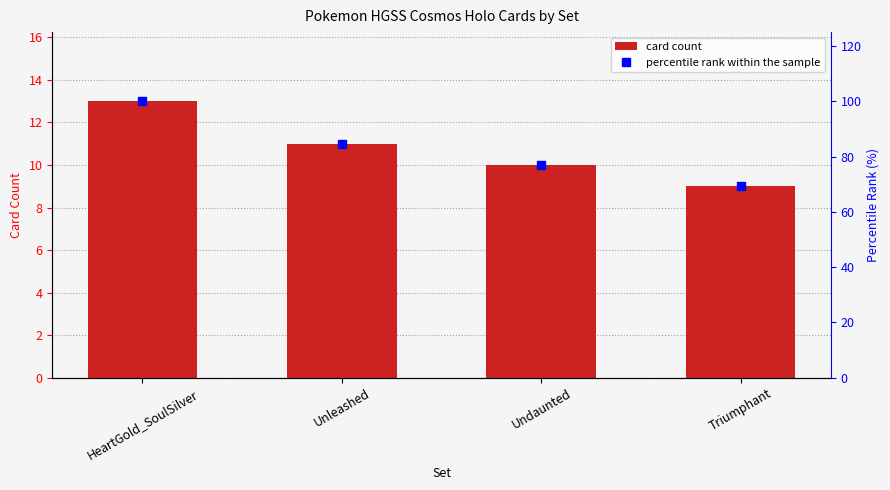

The percentile rank within the sample series shows 162.2 at HeartGold_SoulSilver. True or false?

False